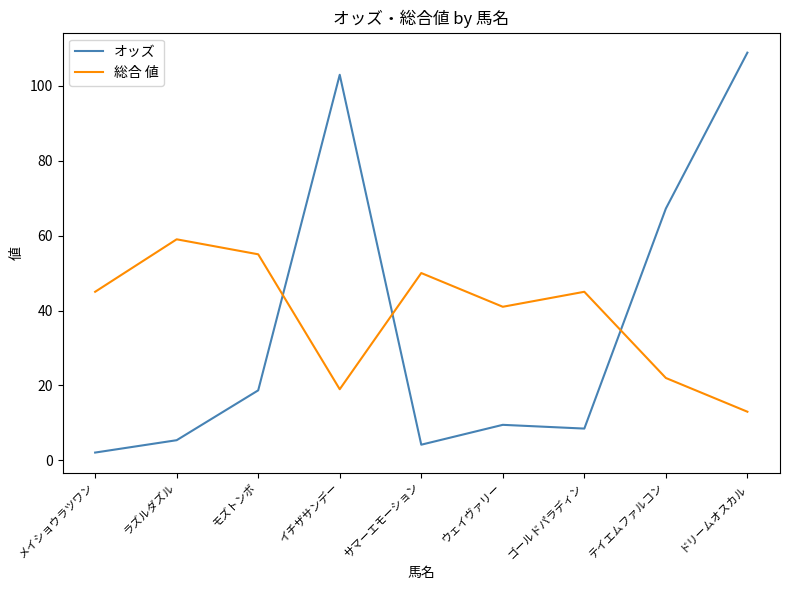

List the series in order of their peak value, lowest first.

総合 値, オッズ